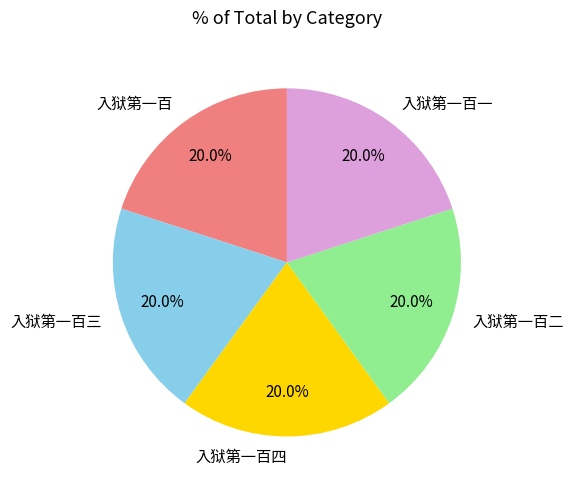

To the nearest percent, what is the average slice percentage?

20%